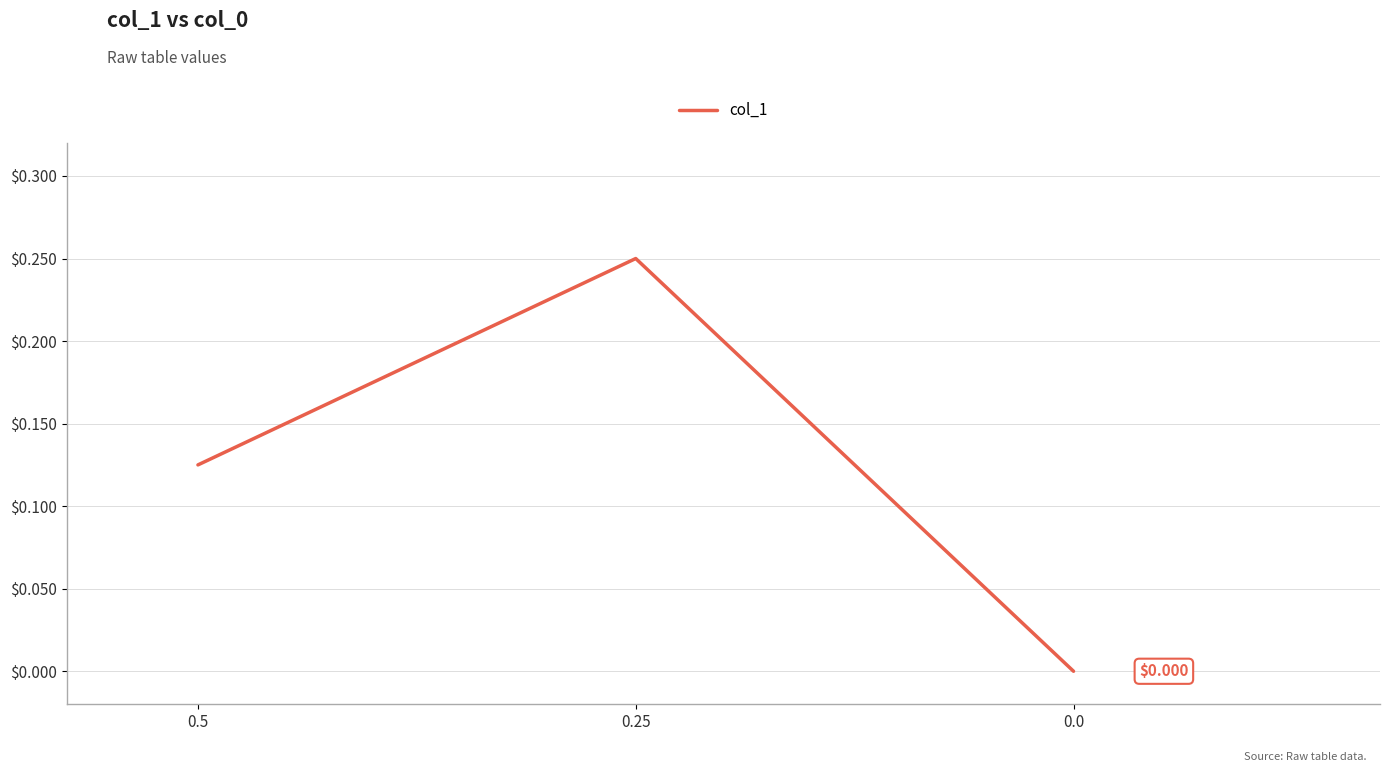

List the labels in order of value, smallest first.

0.0, 0.5, 0.25